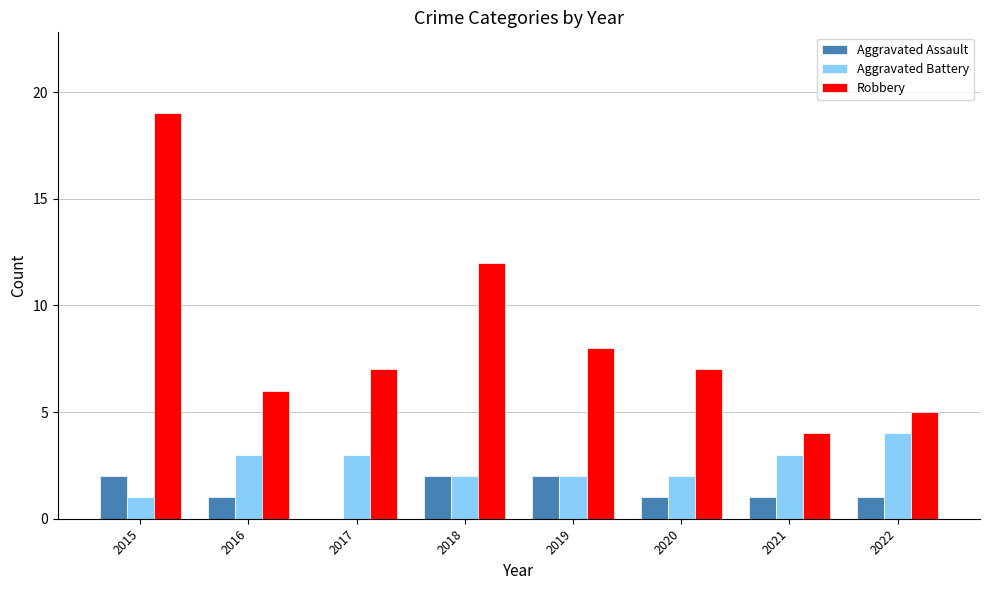

At which category is the sum across all series the highest?

2015